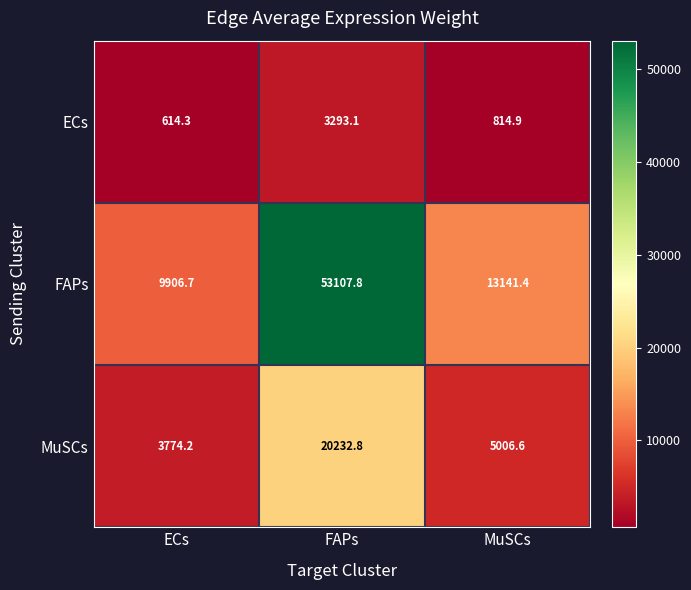

Which series has the largest range (max minus min)?

FAPs